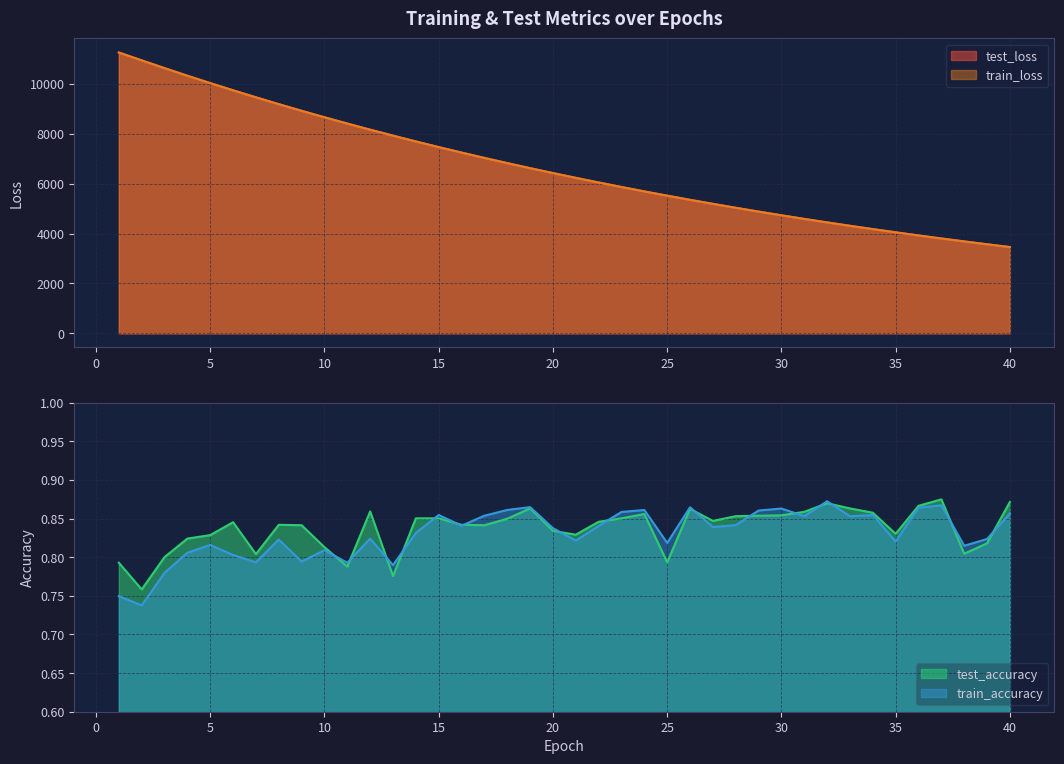

Rank the categories by train_accuracy value from highest to lowest.

32, 37, 19, 26, 36, 30, 18, 24, 29, 23, 40, 15, 34, 17, 31, 33, 28, 16, 22, 27, 20, 14, 12, 39, 8, 21, 35, 25, 5, 38, 10, 4, 6, 9, 7, 11, 13, 3, 1, 2